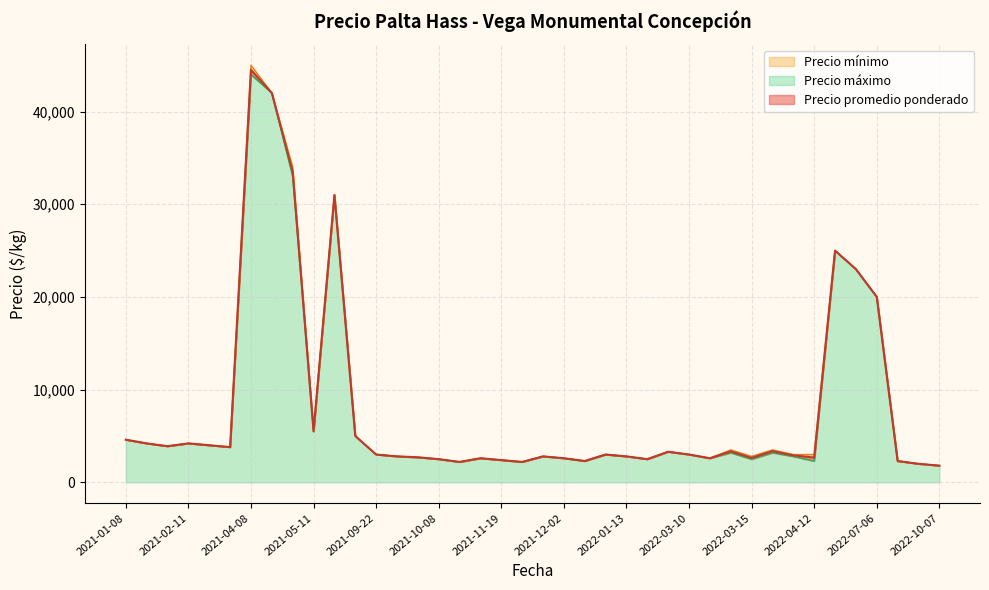

True or false: Precio máximo and Precio promedio ponderado cross at least once.

False